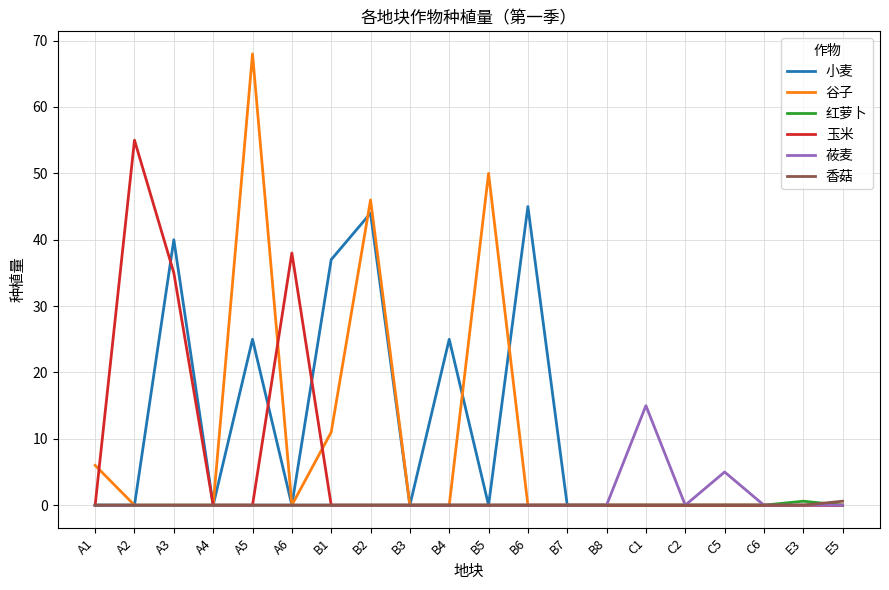

What is the difference between the highest and lowest values at C1?

15.0